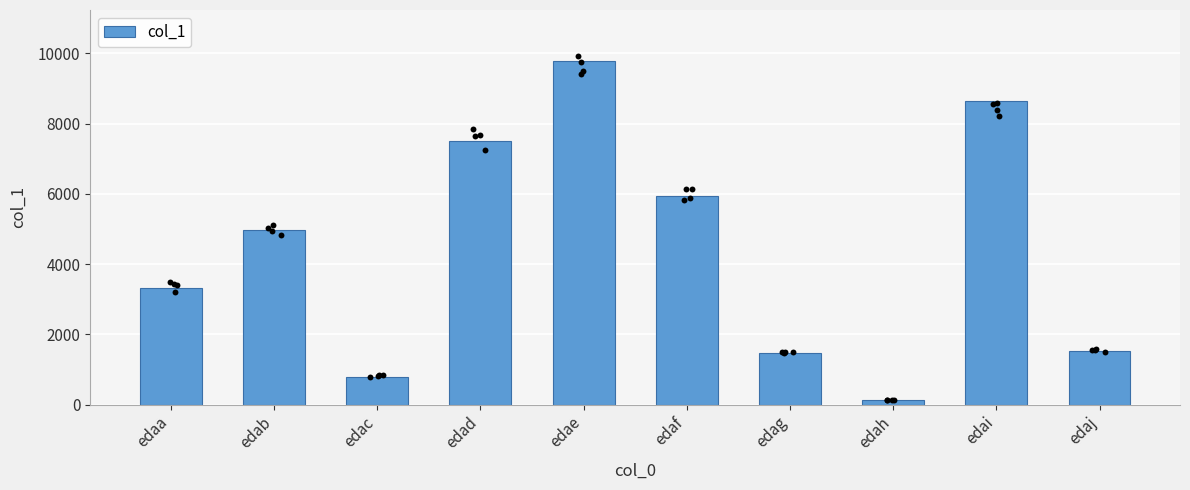

What is the change in value from edae to edaf?

-3816